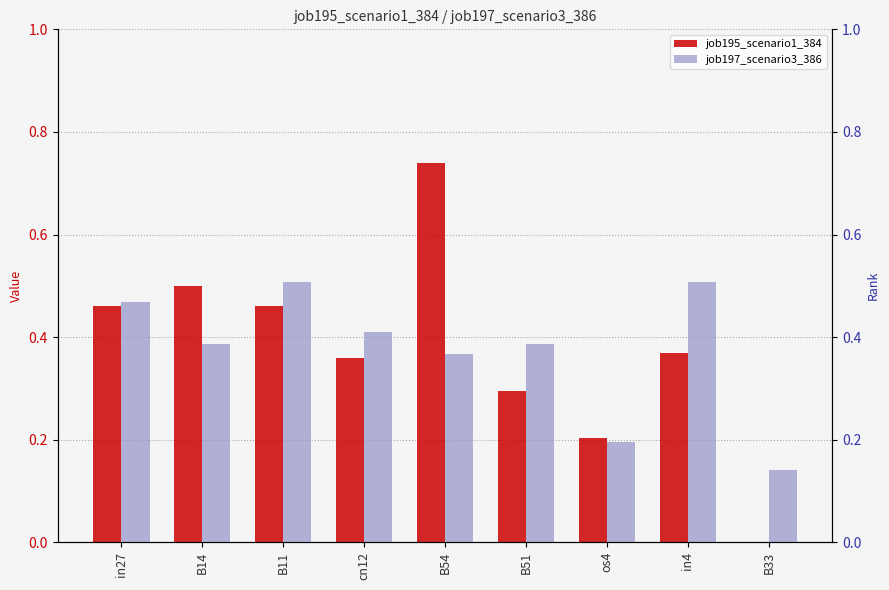

Which series has the largest total across all categories?

job195_scenario1_384